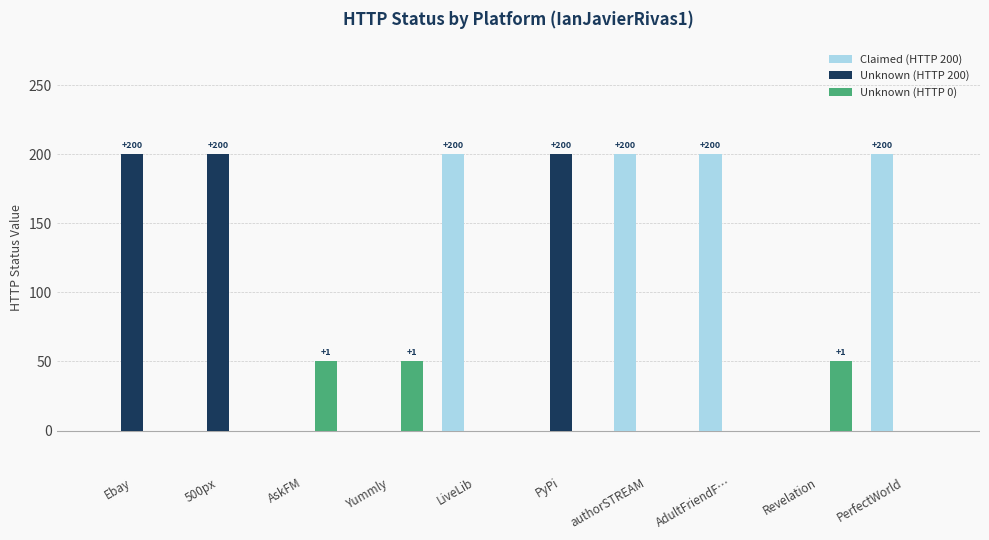

Which series has the largest total across all categories?

Claimed (HTTP 200)